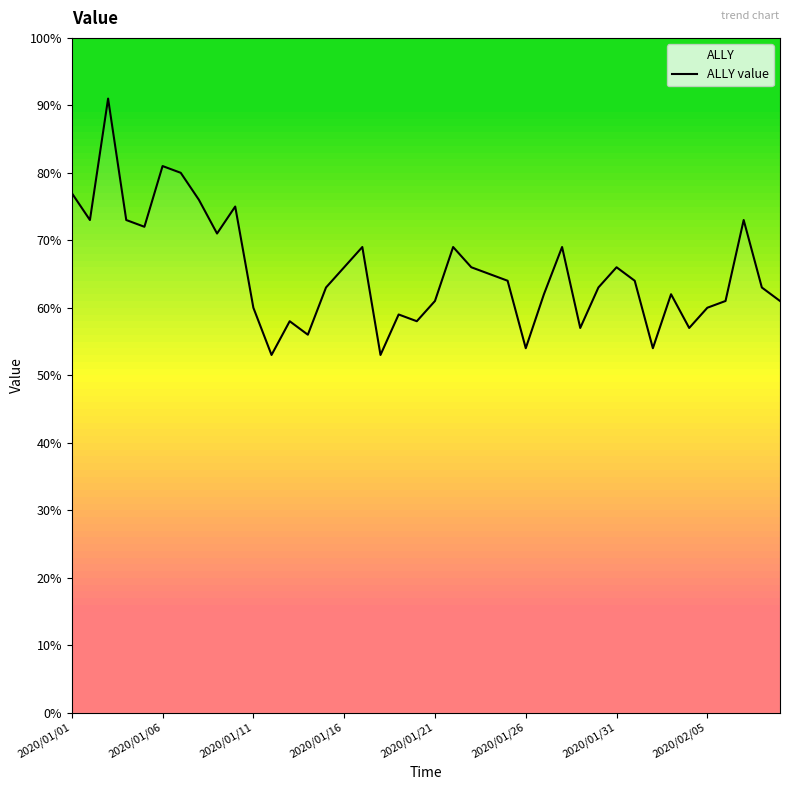

What is the difference between the maximum and minimum values?

38